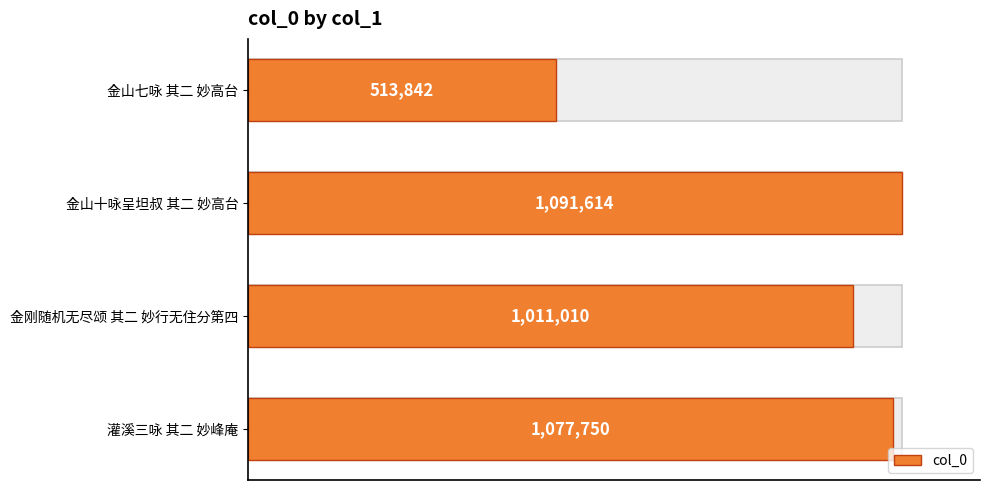

How many values are below 1077750?

2